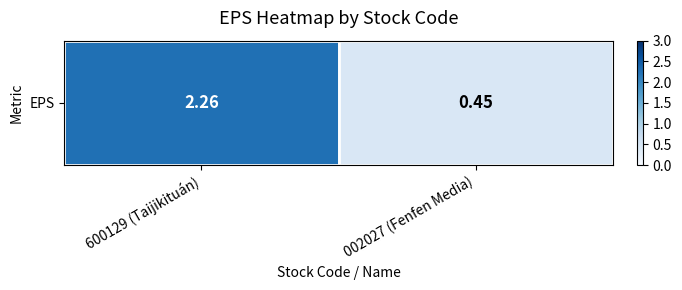

The chart shows a value of 2.3 at 600129 (Taijikituán). True or false?

True